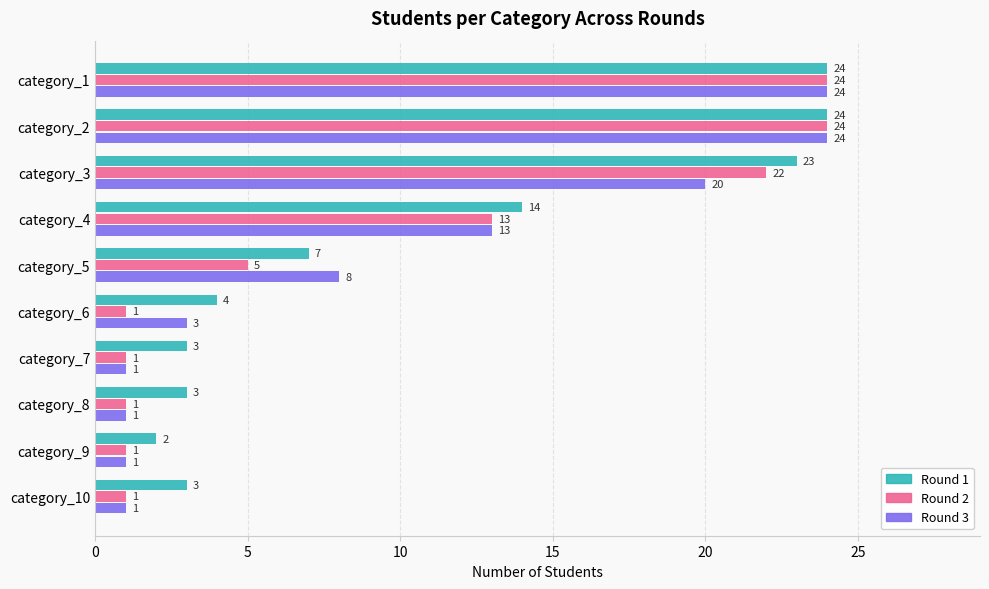

Rank the series by their average value, from highest to lowest.

Round 1, Round 3, Round 2